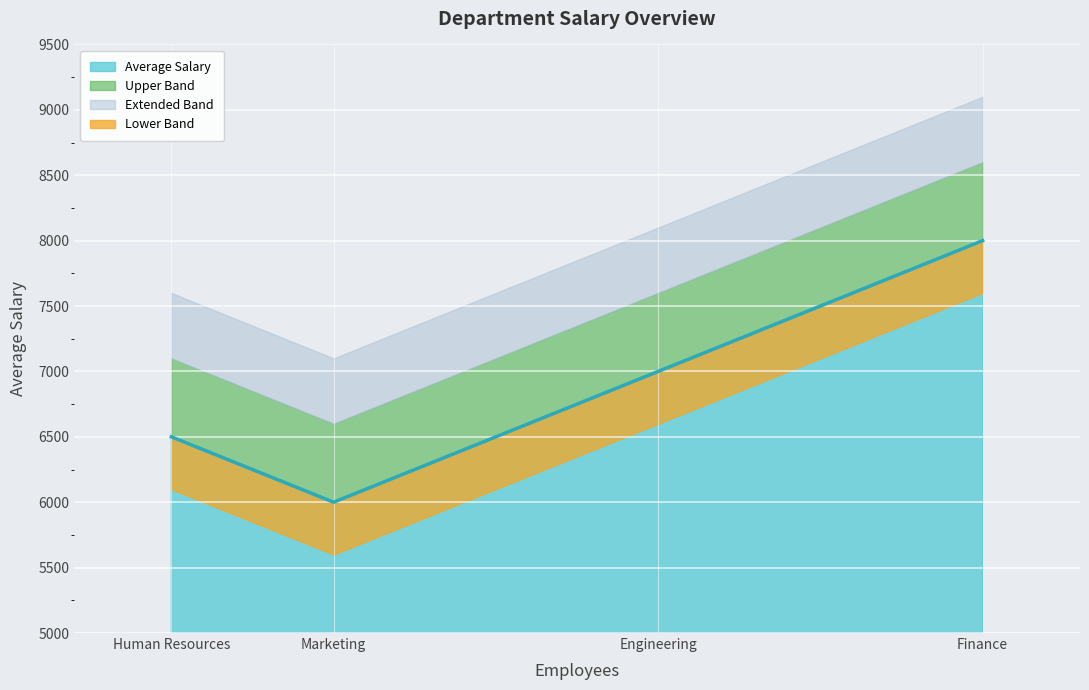

How many values are between 6500 and 8000?

3